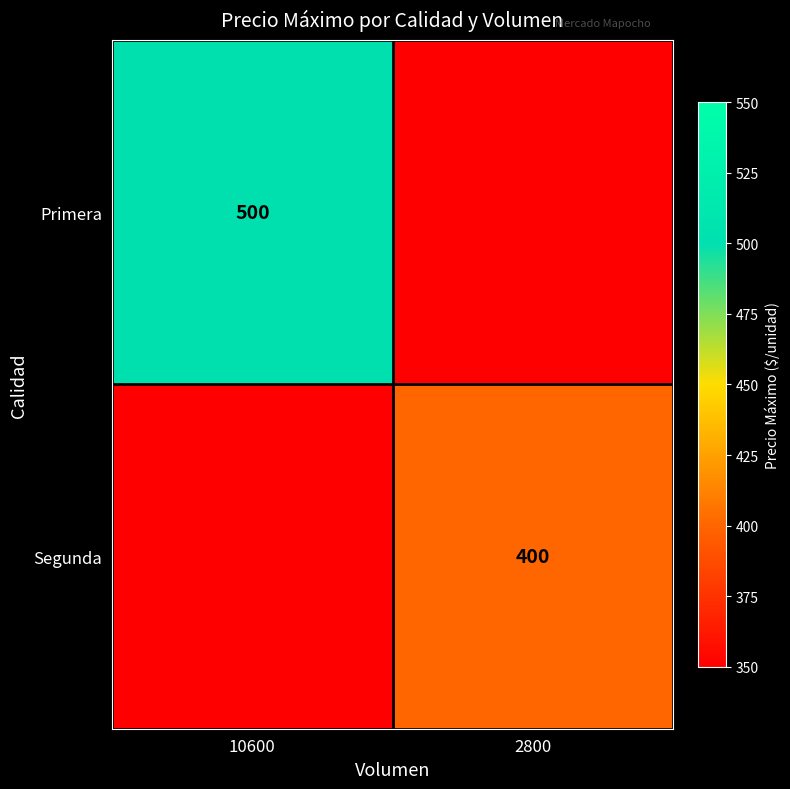

The Segunda series shows 400 at 2800. True or false?

True